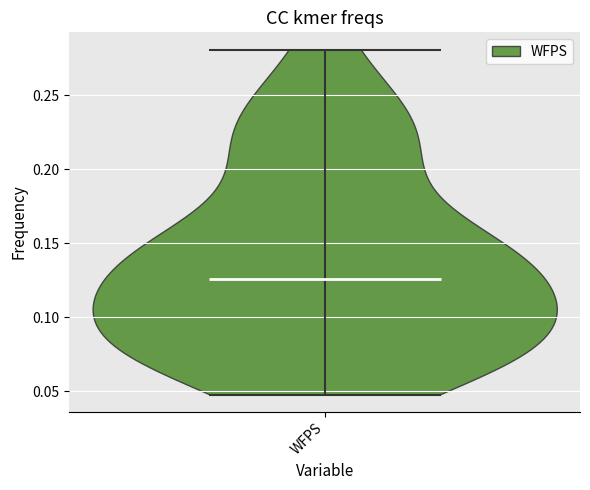

What is the highest point the violin for WFPS reaches on the y-axis? The values are not printed on the chart, so give them approximately, as read against the axis.

0.280